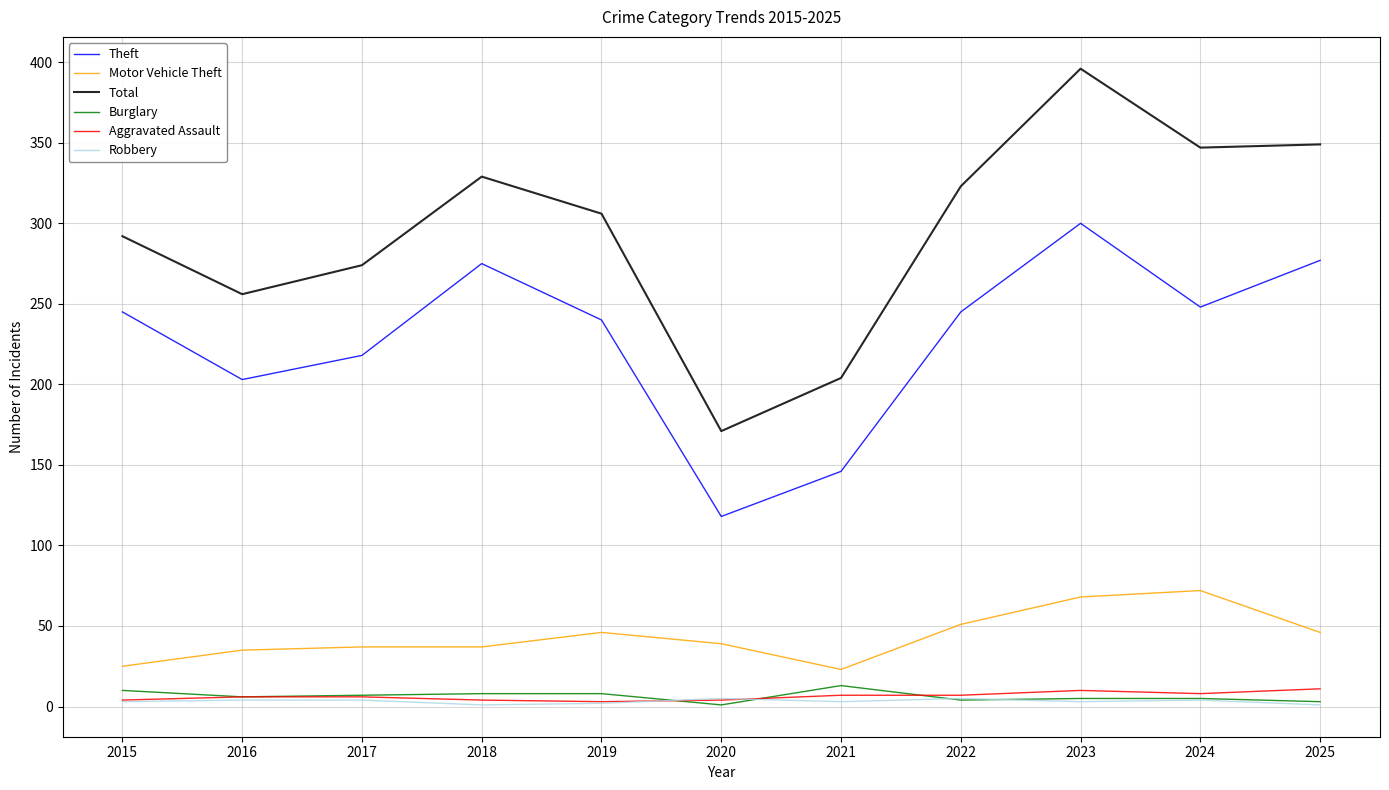

True or false: Theft and Robbery cross at least once.

False